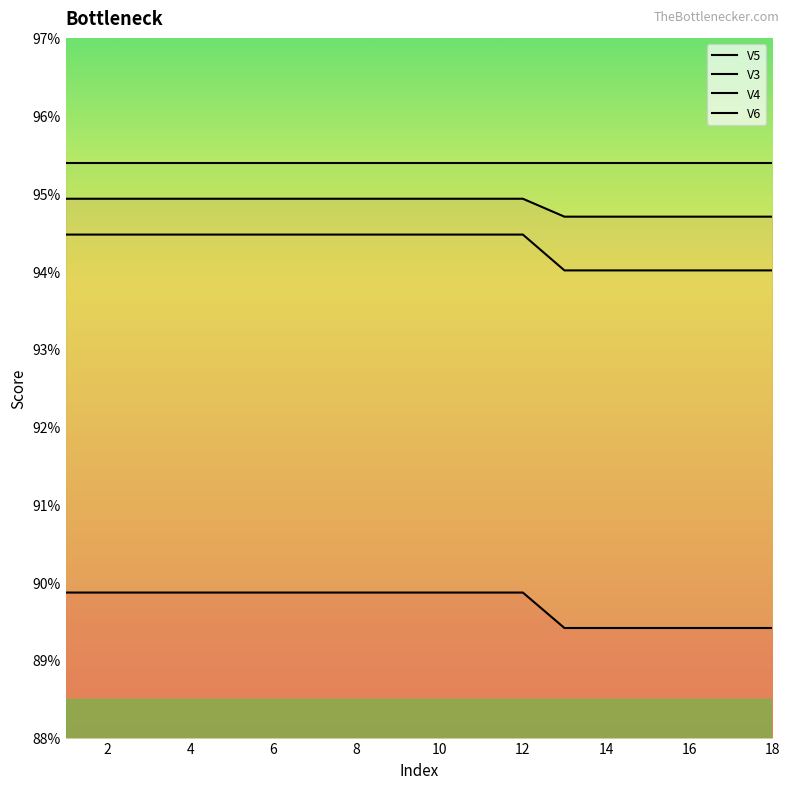

What is the smallest value displayed?

0.9